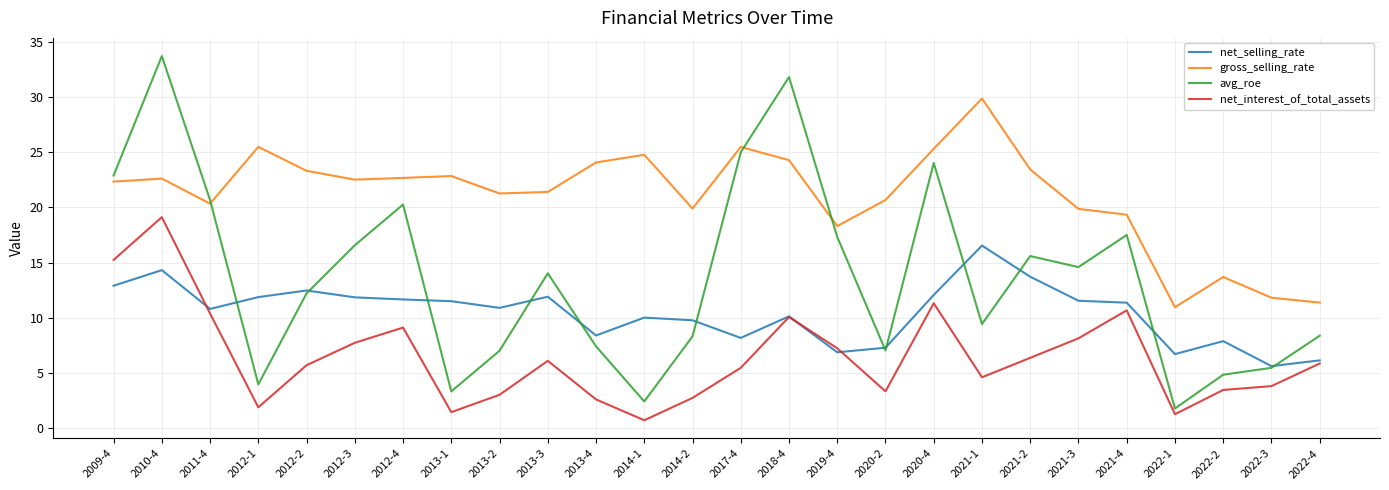

At 2013-4, list the series in order from largest to smallest.

gross_selling_rate, net_selling_rate, avg_roe, net_interest_of_total_assets